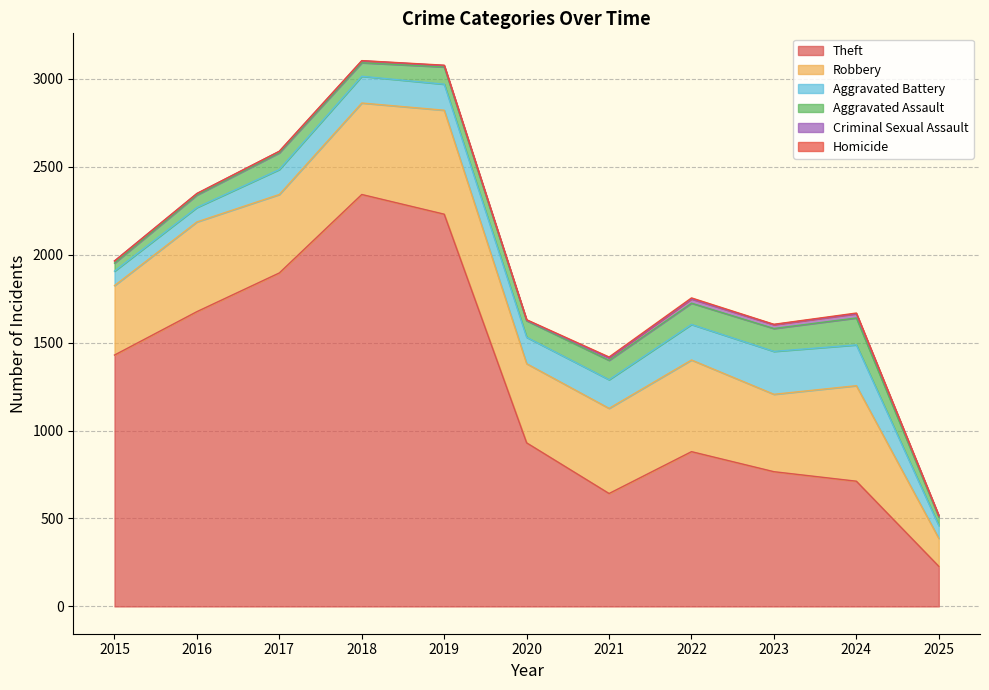

True or false: Robbery has more than 1 interior local peaks.

True